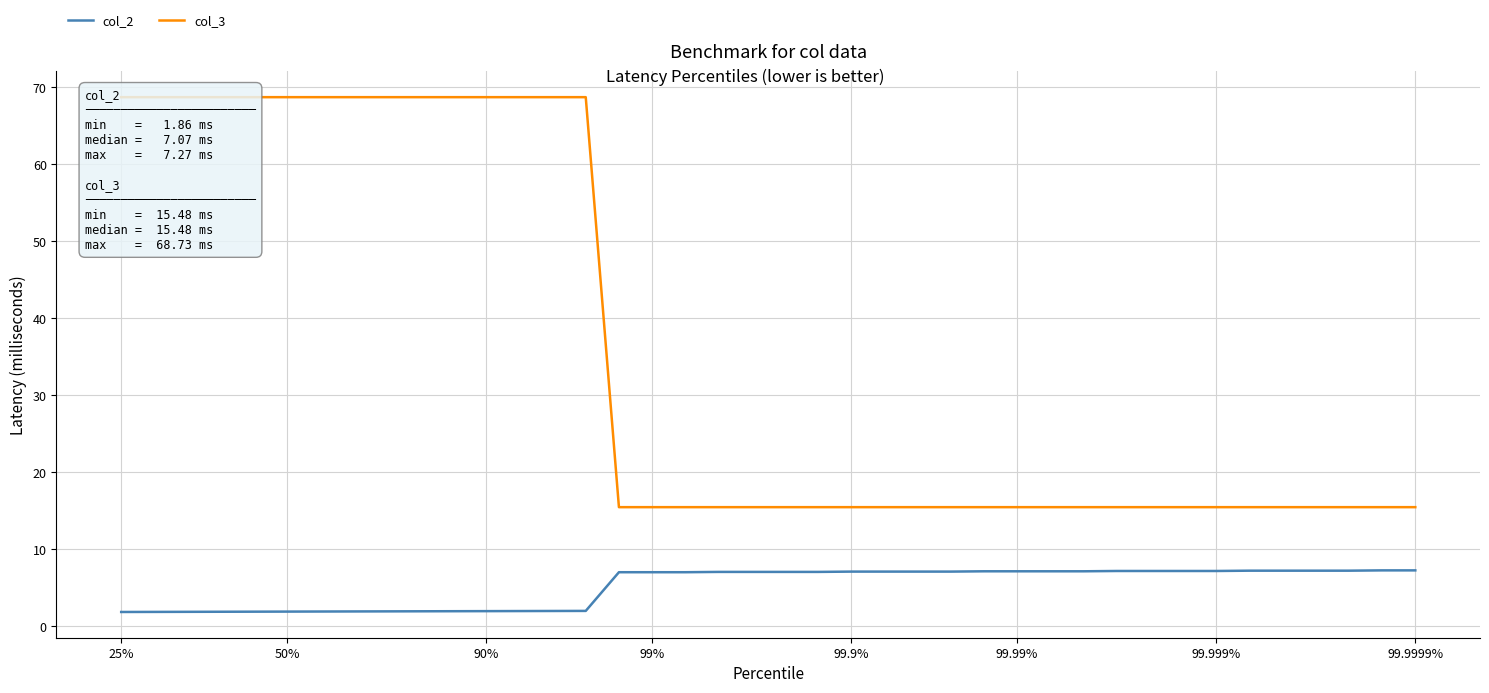

What is the lowest value of the col_2 series?

1.9